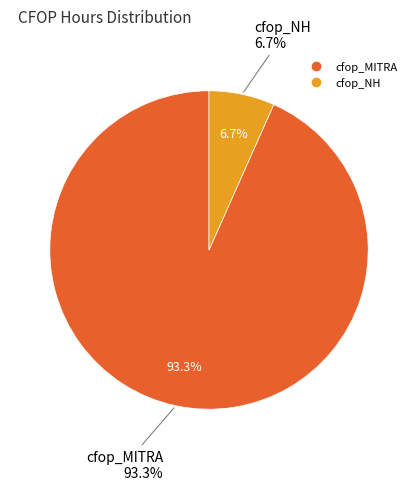

To the nearest percent, what is the difference between the largest and smallest slice percentages?

87%